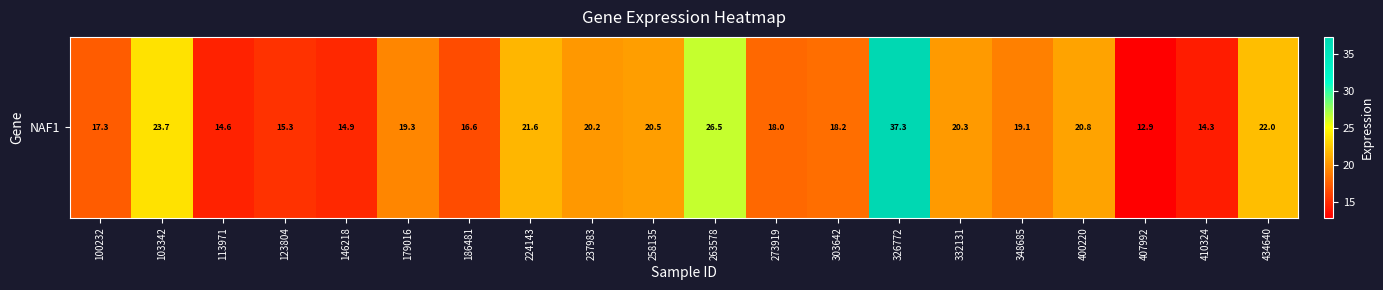

Reading right to left, list all the values displayed in this chart.

434640=22.0	410324=14.3	407992=12.9	400220=20.8	348685=19.1	332131=20.3	326772=37.3	303642=18.2	273919=18.0	263578=26.5	258135=20.5	237983=20.2	224143=21.6	186481=16.6	179016=19.3	146218=14.9	123804=15.3	113971=14.6	103342=23.7	100232=17.3